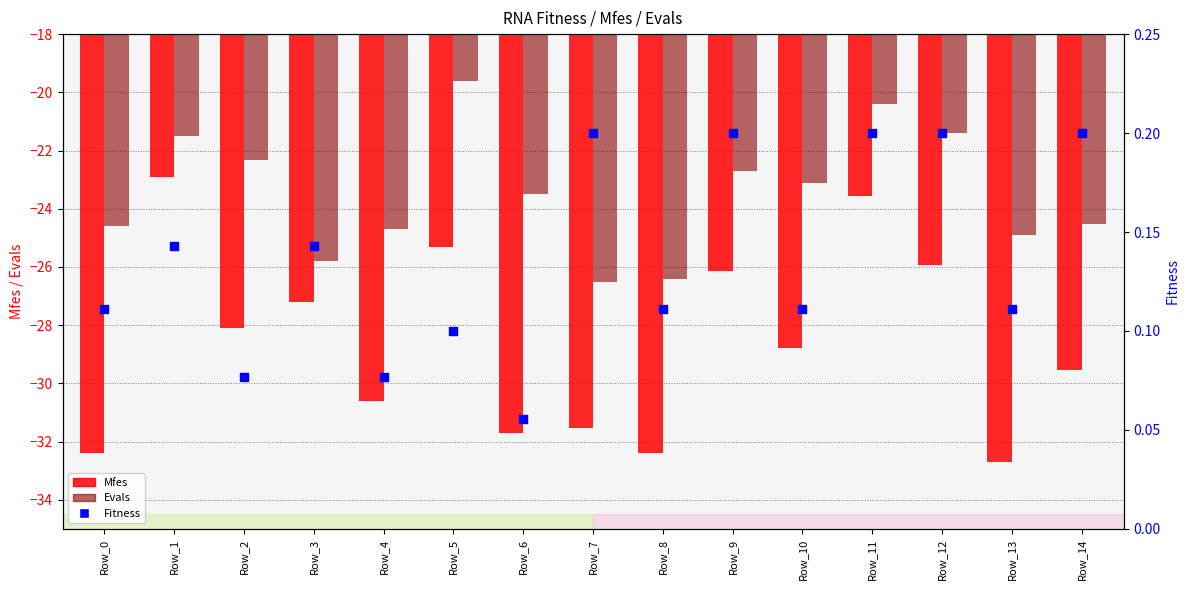

Which series reaches the minimum Y coordinate?

Mfes